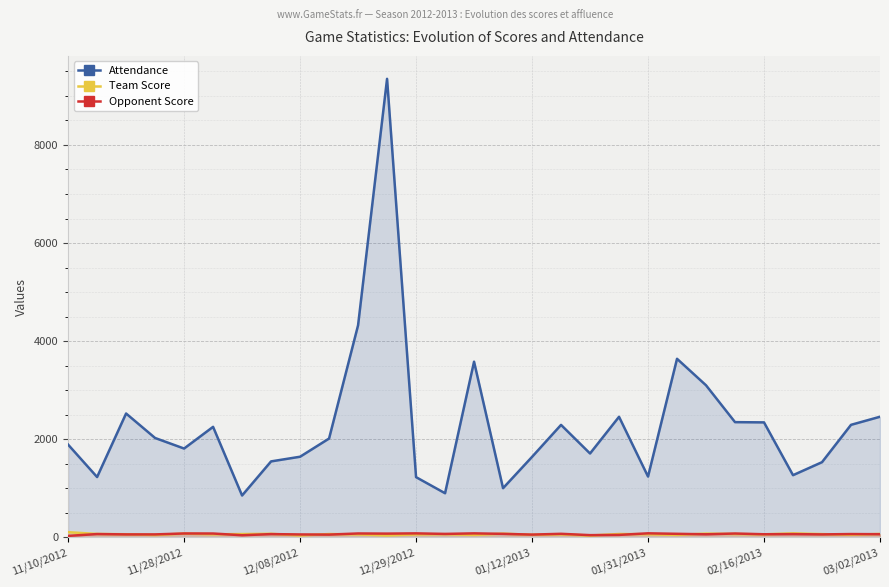

How many lines are shown in the chart?

3